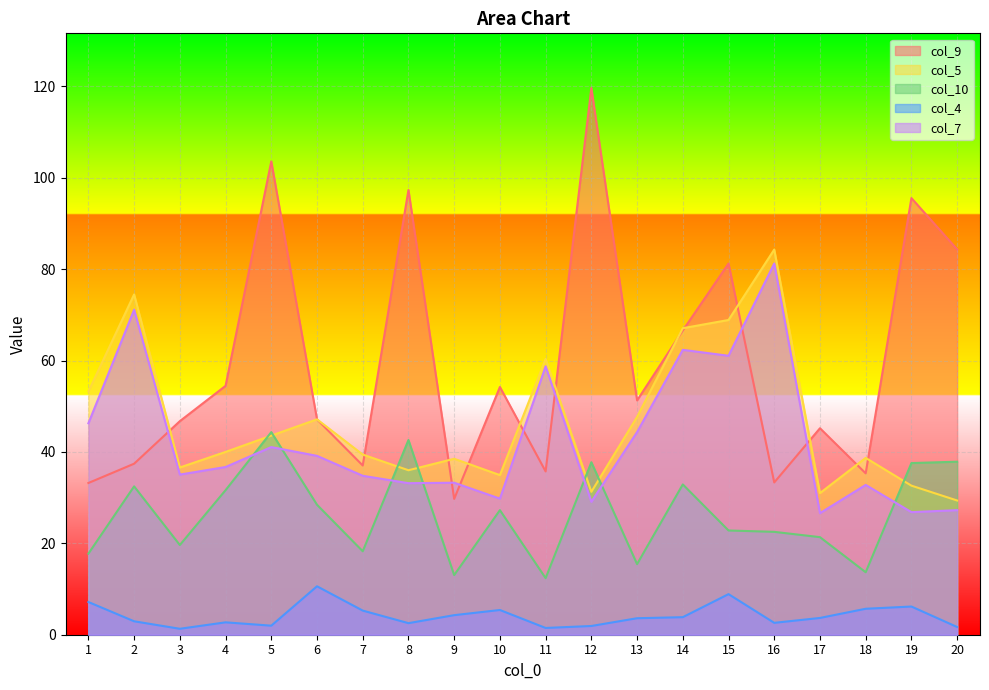

At which category does col_10 reach its first local peak?

2